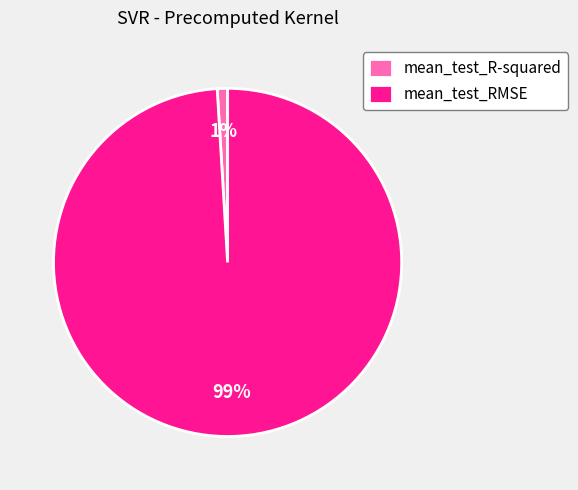

Is it true that mean_test_R-squared is 11% of the pie?

False